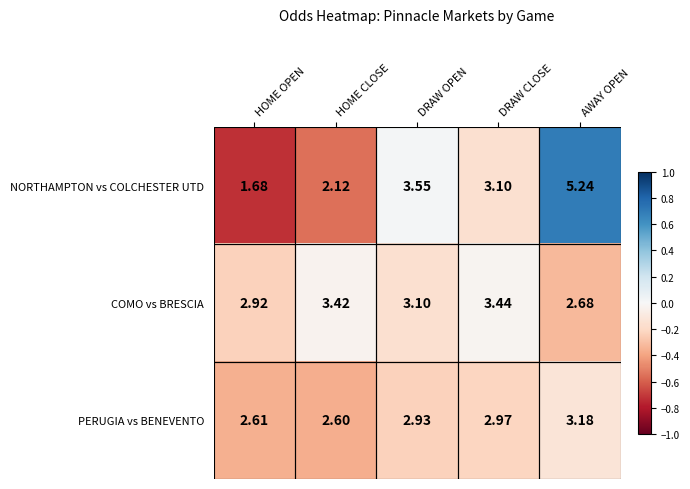

At which category is the sum across all series the highest?

AWAY OPEN